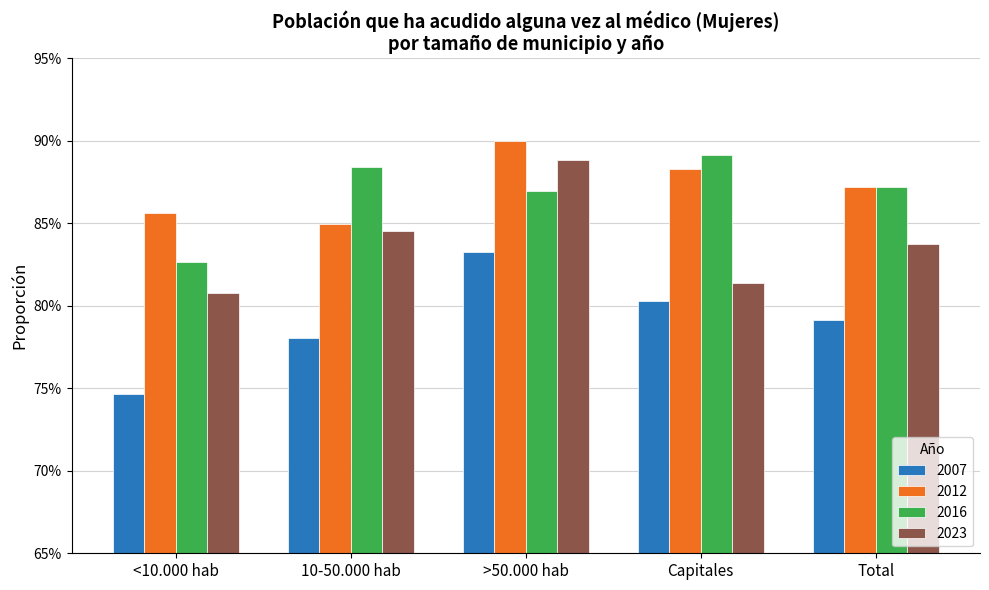

What are all the series names shown in the legend?

2007, 2012, 2016, 2023